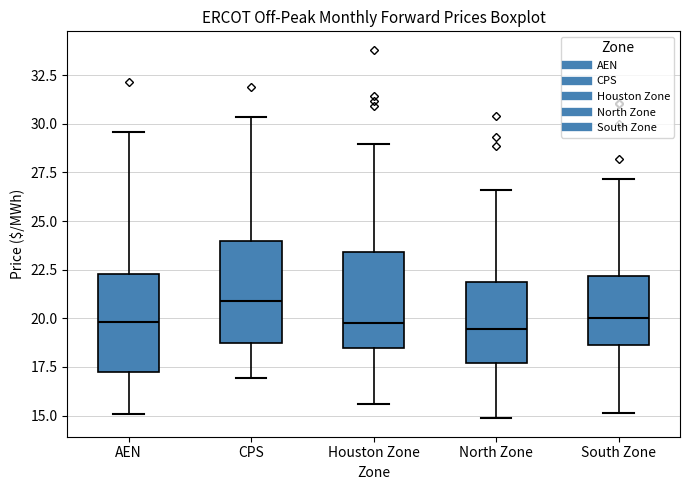

Where does the lower whisker of the box for CPS end on the y-axis? The values are not printed on the chart, so give them approximately, as read against the axis.

17.0